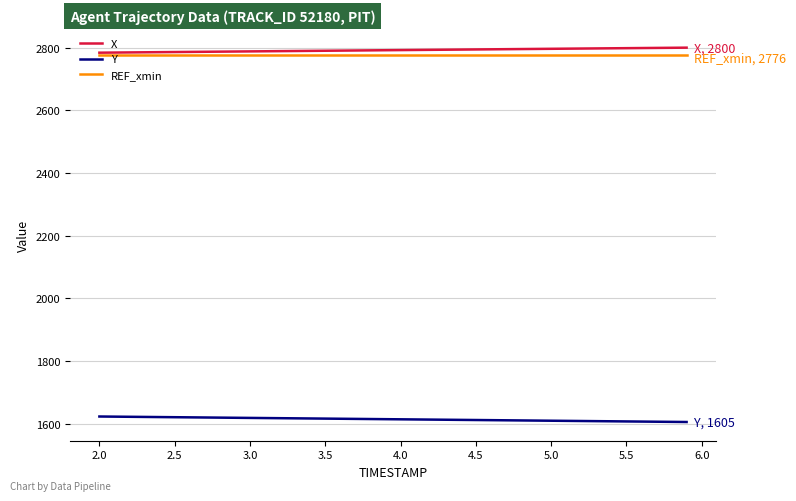

True or false: Y and X intersect in this chart.

False